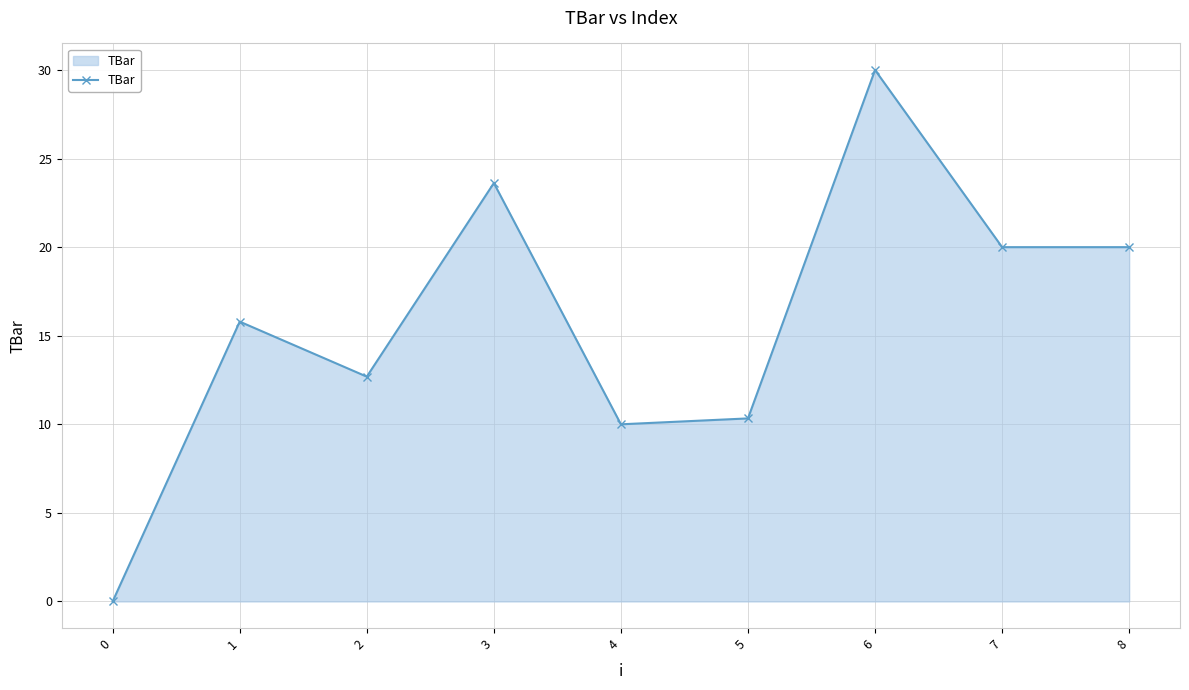

Where does the data first go above 15?

1